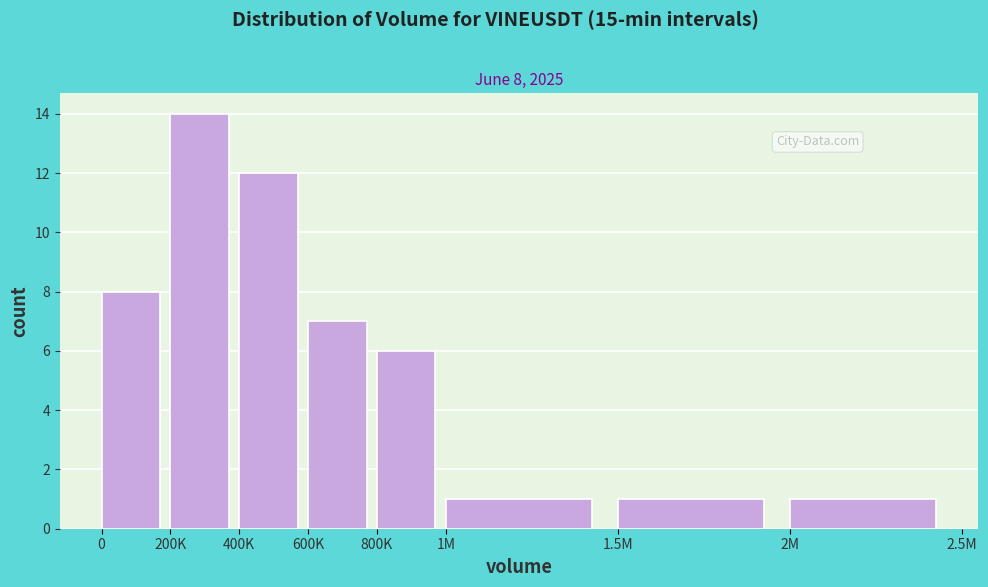

Reading left to right, transcribe all the data shown in this chart.

8	14	12	7	6	1	1	1